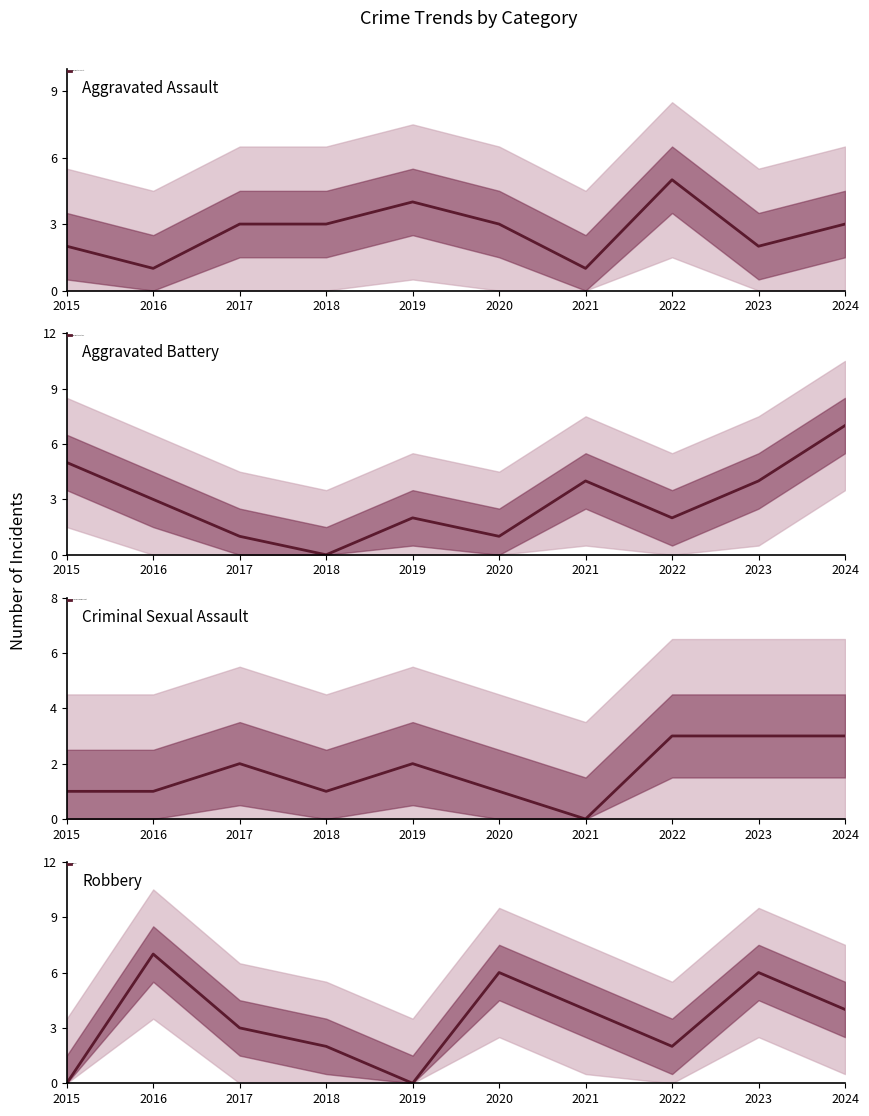

What is the difference between the second highest and minimum values in the Robbery series?

6